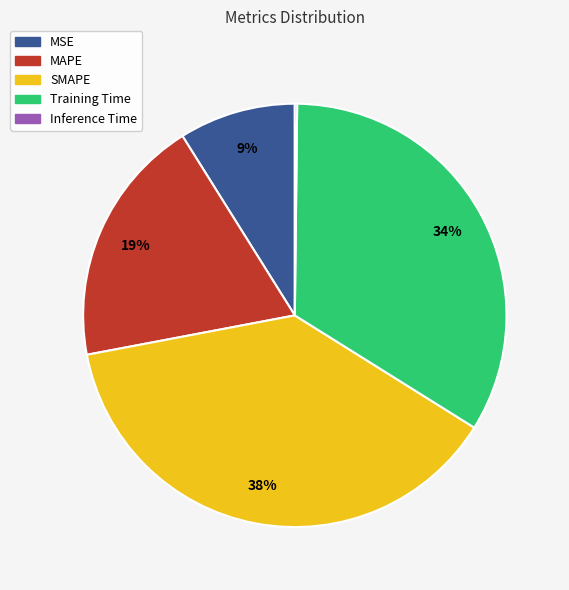

To the nearest percent, what portion does SMAPE represent?

38%